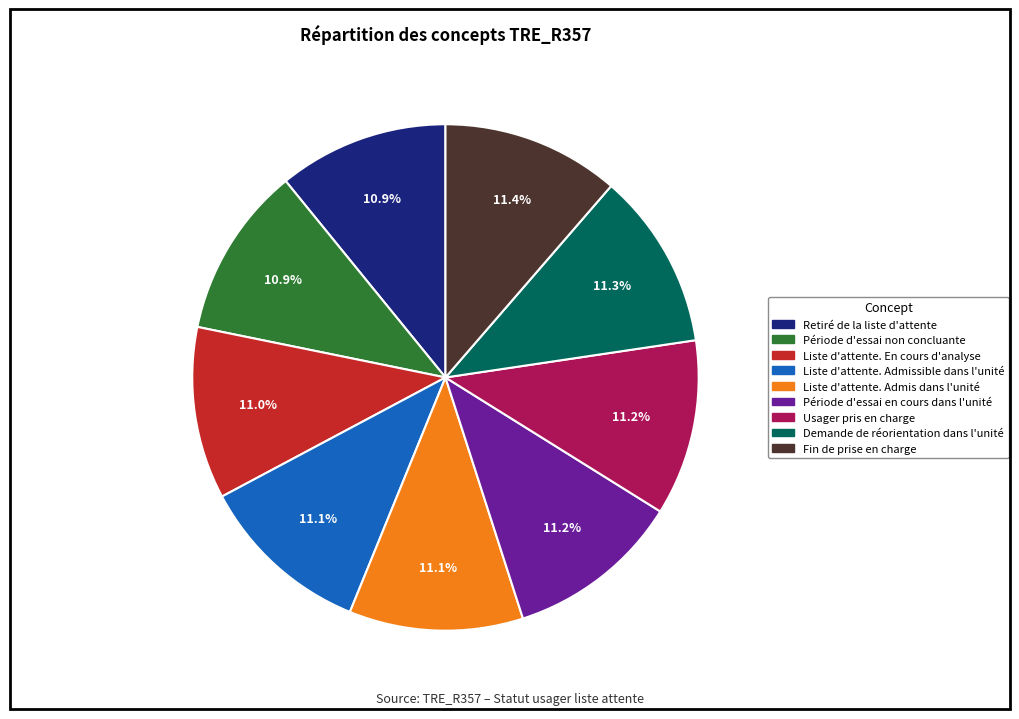

What is the ratio of the value at Liste d'attente. Admis dans l'unité to the value at Demande de réorientation dans l'unité?

1.0